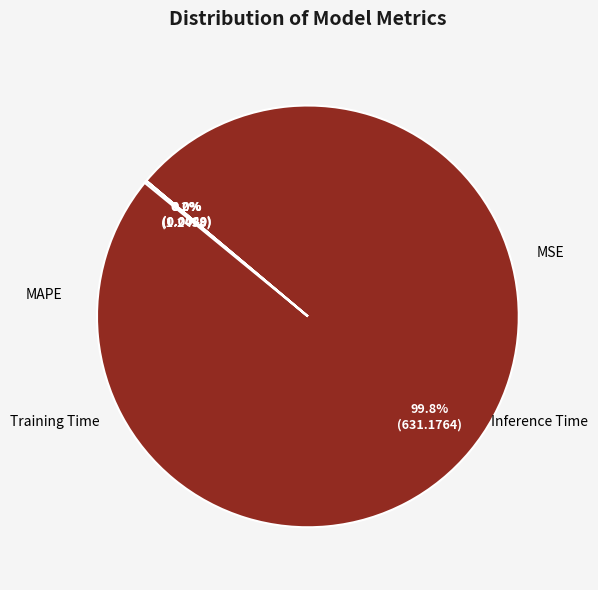

Is there a majority slice in this chart?

Yes